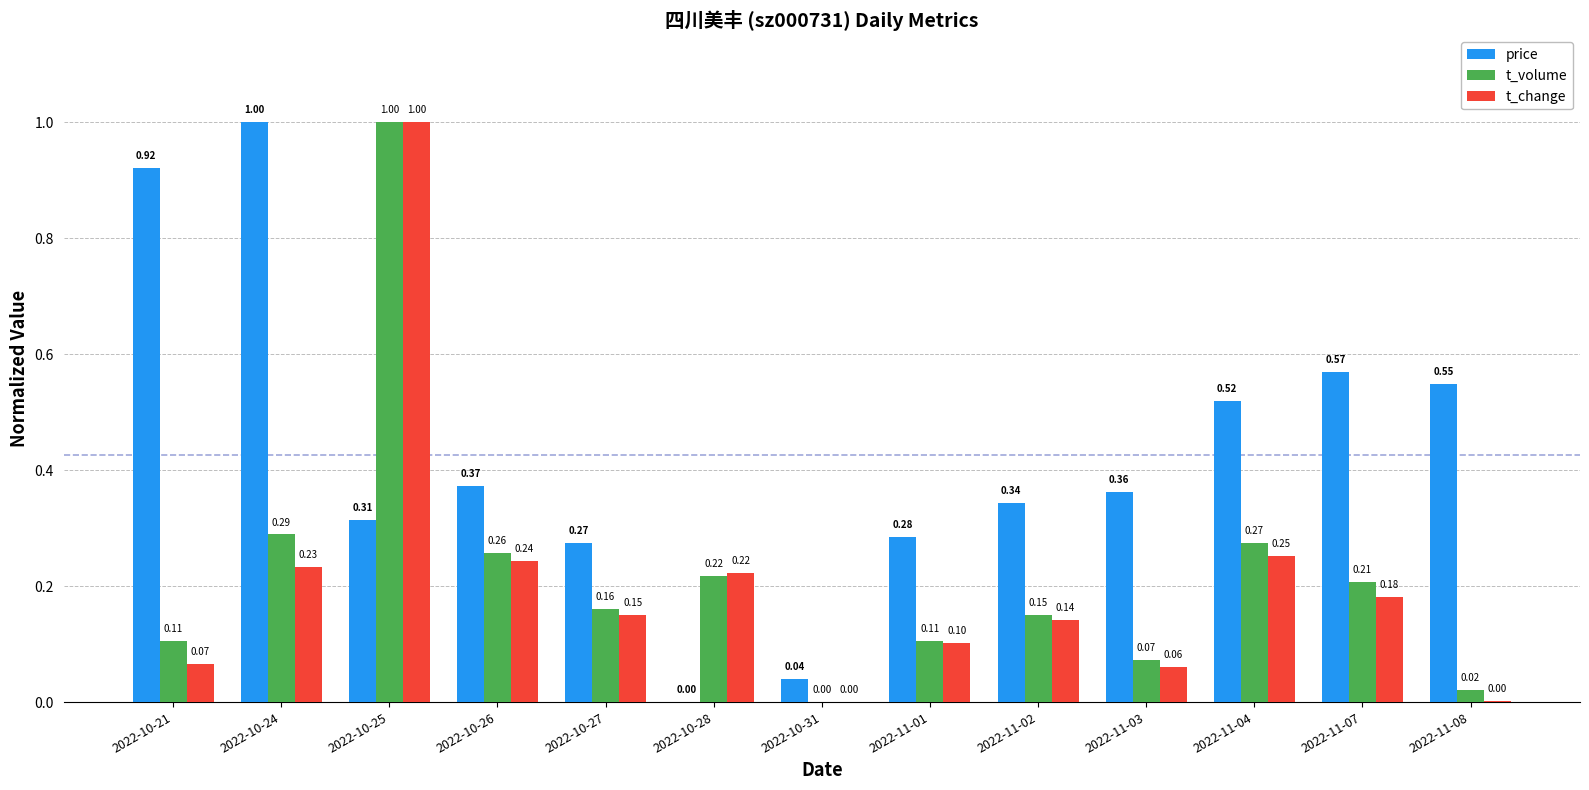

At which category is the sum across all series the highest?

2022-10-25